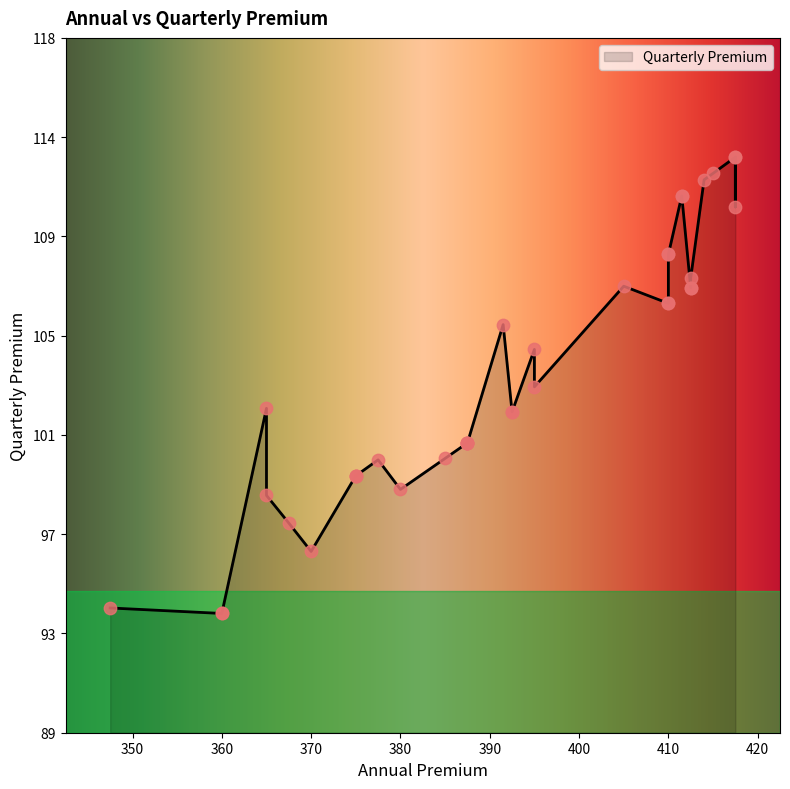

Between 375.0 and 347.5, which is larger?

375.0